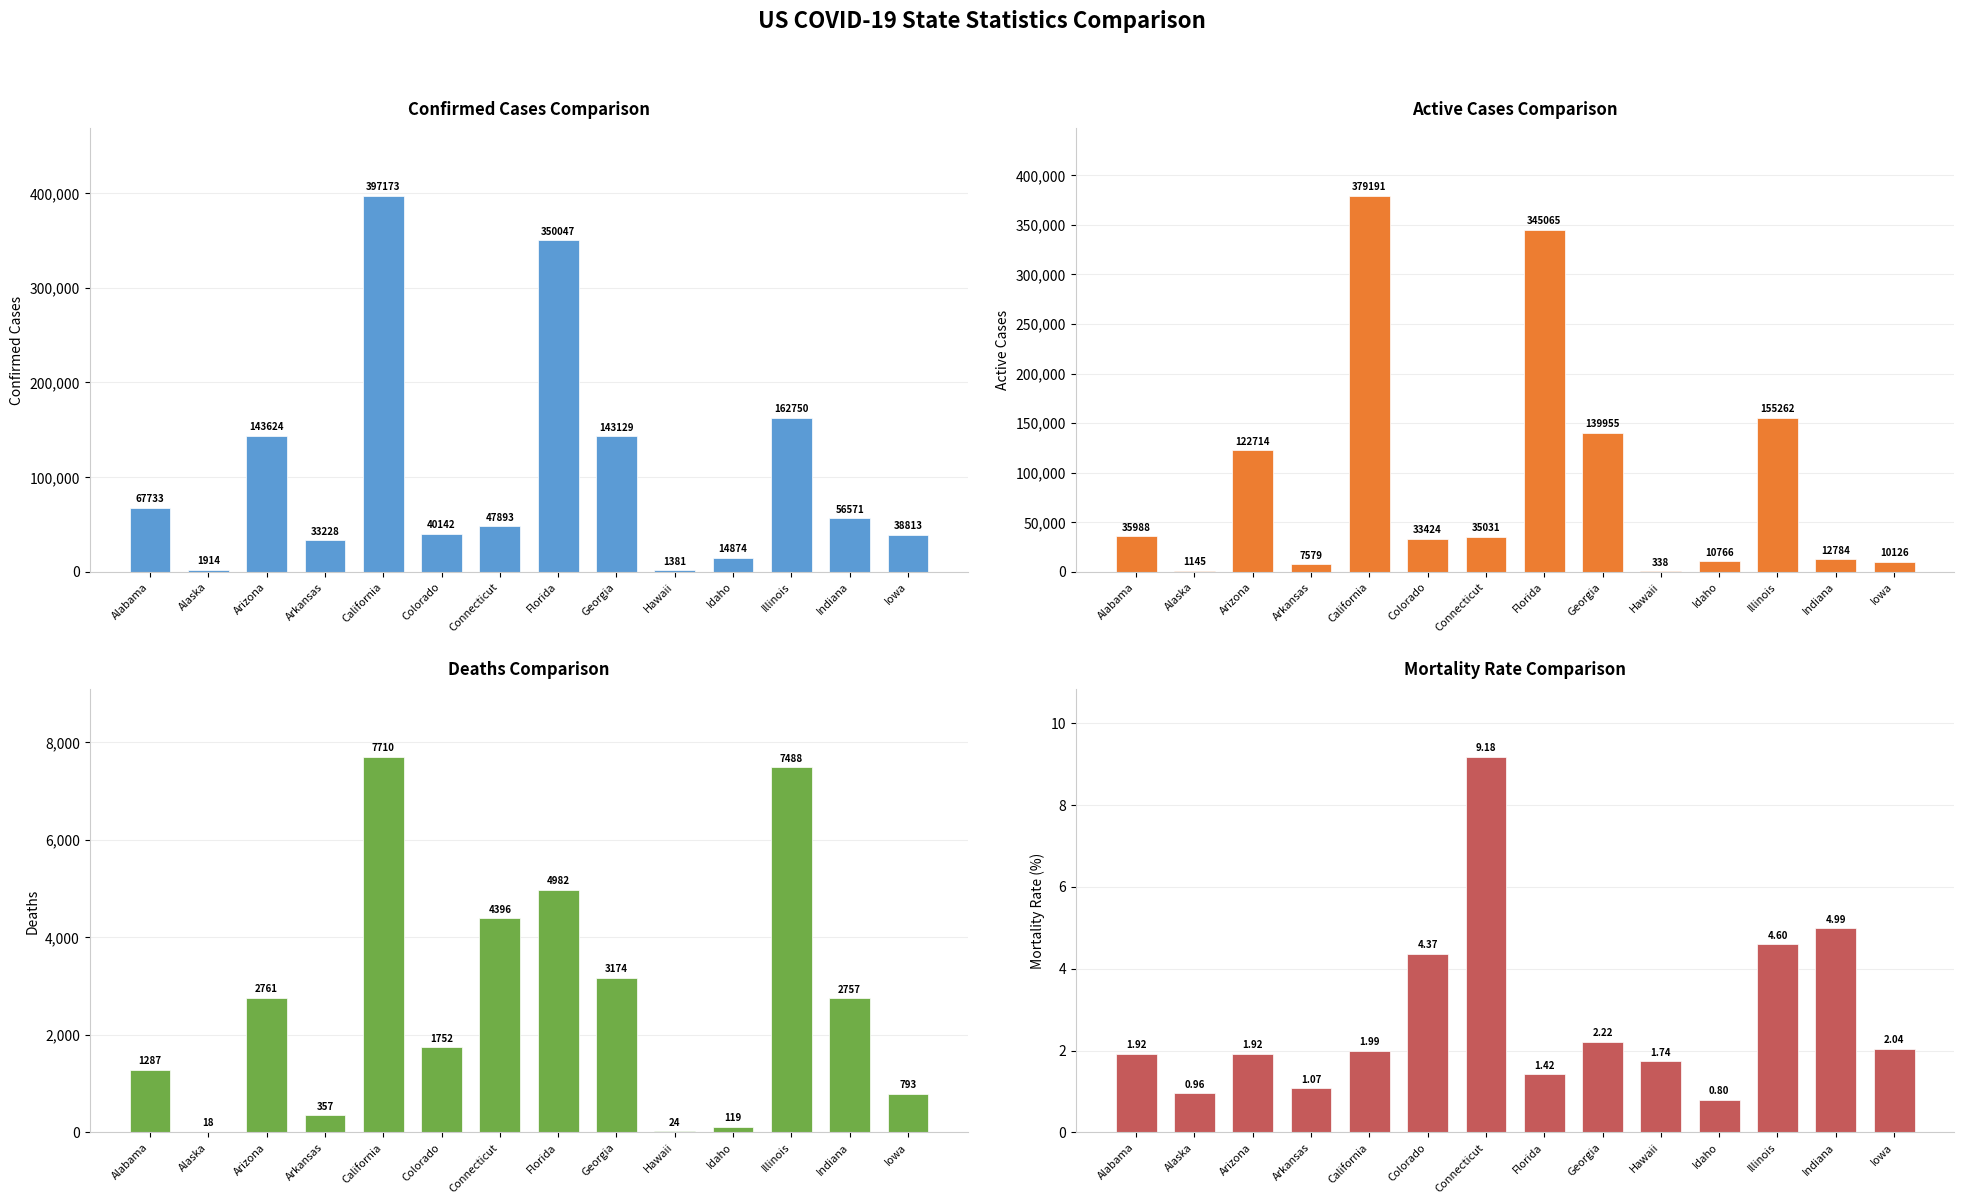

Reading left to right, transcribe all the data shown in this chart.

Confirmed Cases: 67733.0	1914.0	143624.0	33228.0	397173.0	40142.0	47893.0	350047.0	143129.0	1381.0	14874.0	162750.0	56571.0	38813.0
Active Cases: 35988.0	1145.0	122714.0	7579.0	379191.0	33424.0	35031.0	345065.0	139955.0	338.0	10766.0	155262.0	12784.0	10126.0
Deaths: 1287.0	18.0	2761.0	357.0	7710.0	1752.0	4396.0	4982.0	3174.0	24.0	119.0	7488.0	2757.0	793.0
Mortality Rate (%): 1.9	1.0	1.9	1.1	2.0	4.4	9.2	1.4	2.2	1.7	0.8	4.6	5.0	2.0